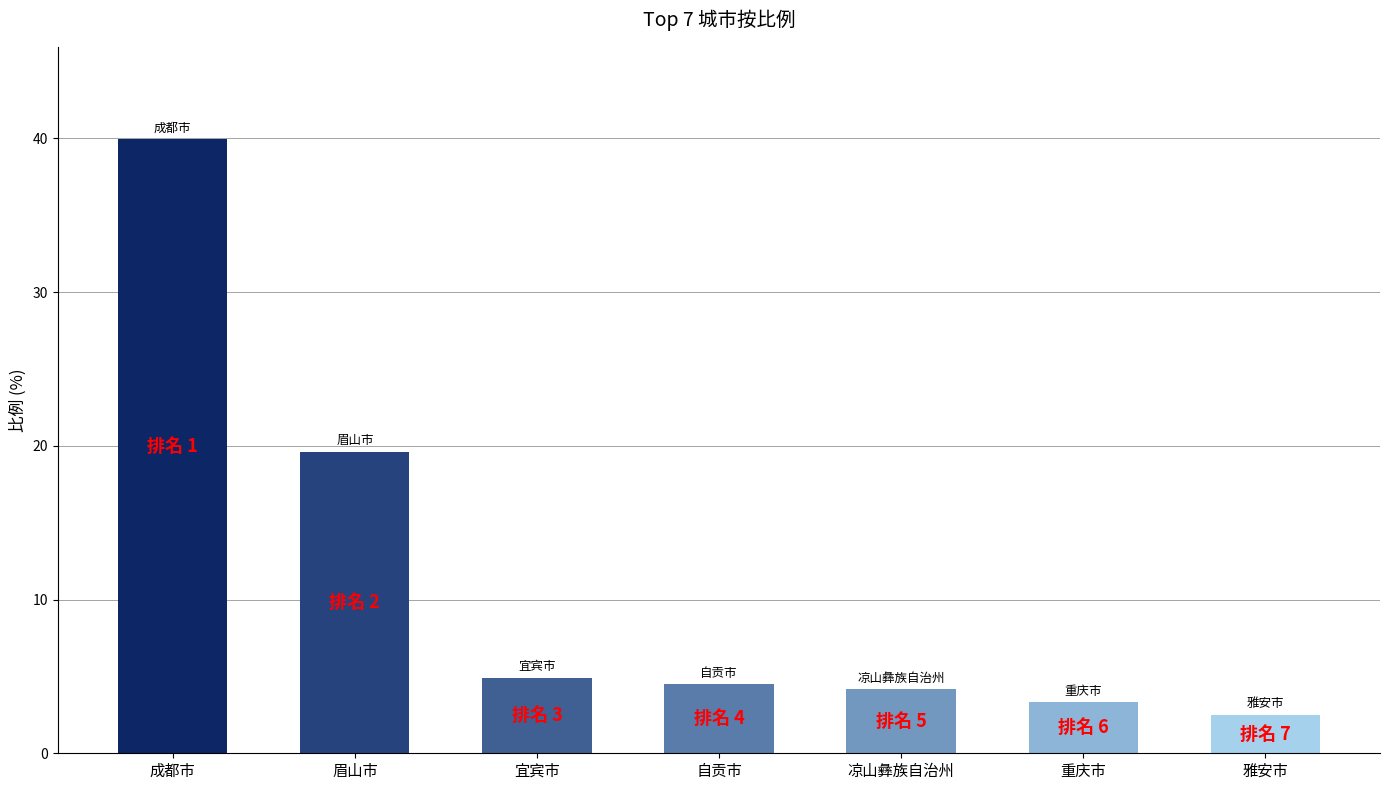

True or false: the data shows 2.5 at 雅安市.

True